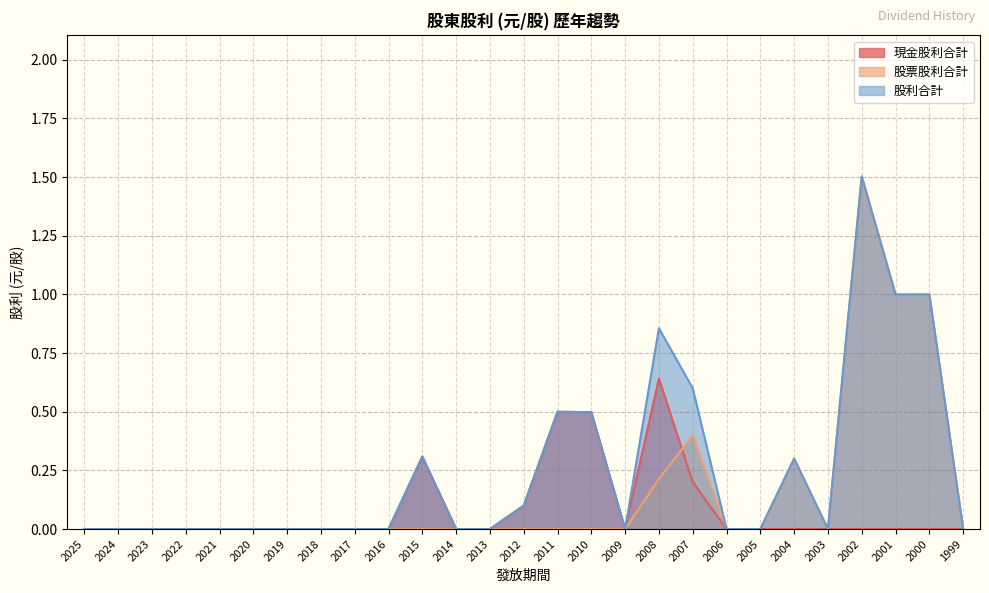

True or false: 股利合計 has a value of 0.0 at 2019.

True